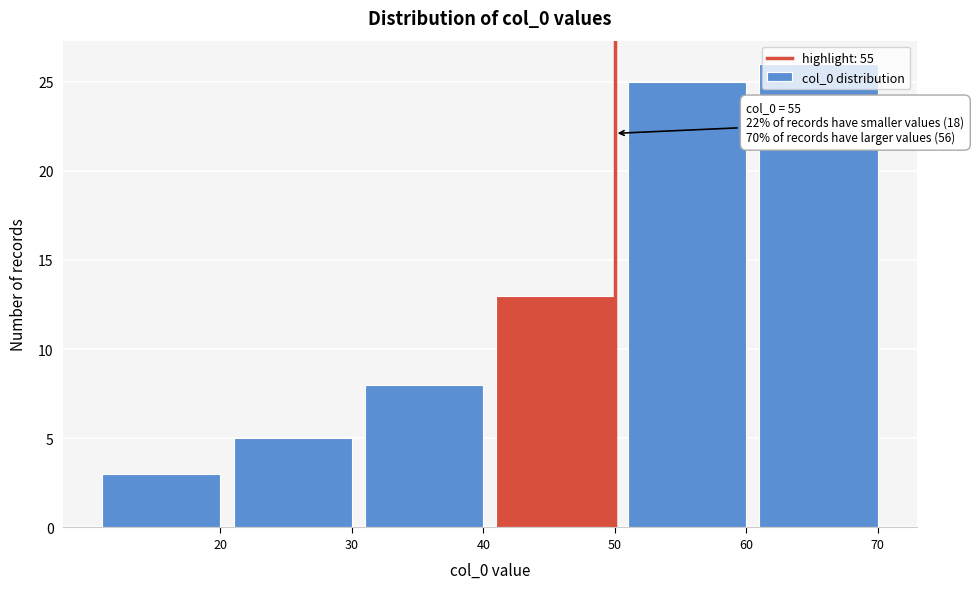

Rank the categories by value from highest to lowest.

70, 60, 50, 40, 30, 20